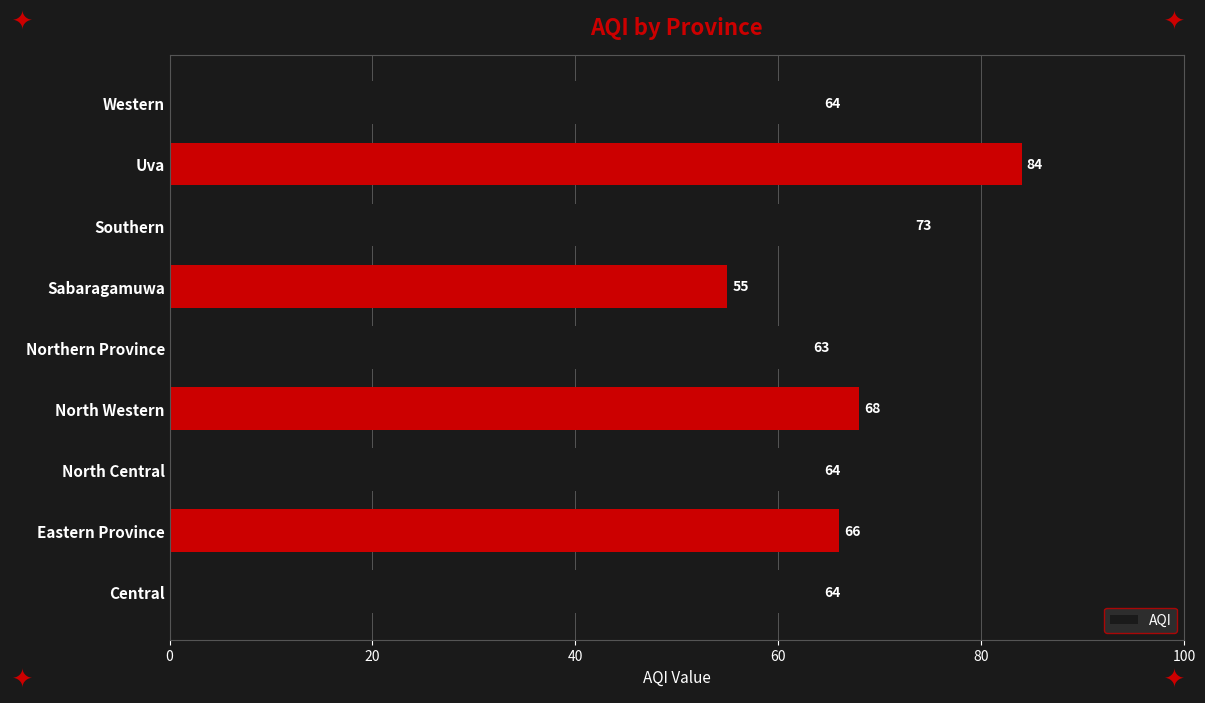

What is the average value?

67